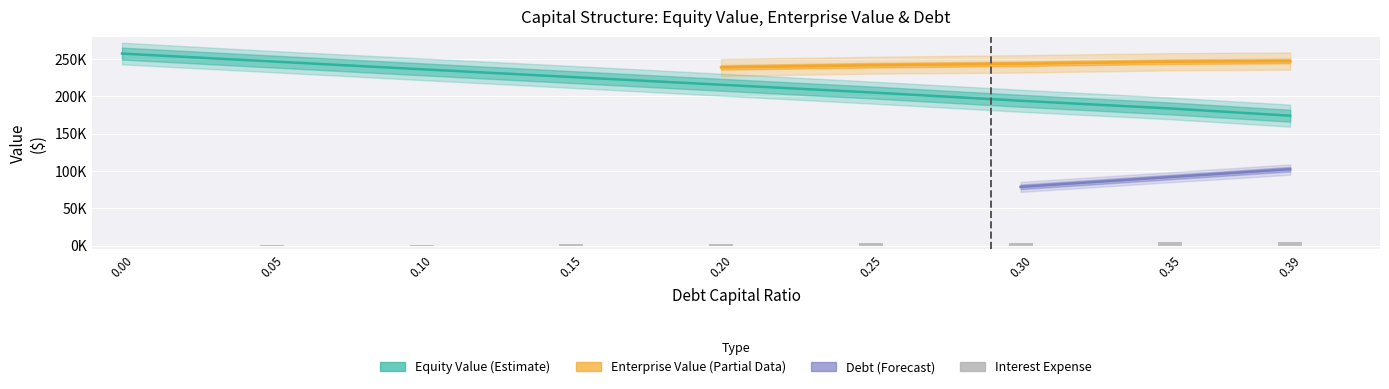

Count the number of categories in the chart.

9